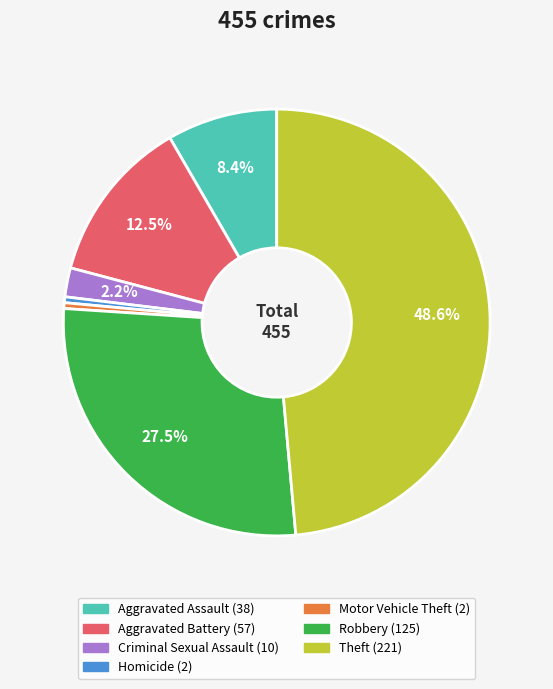

Is there any slice that represents more than half of the pie?

No